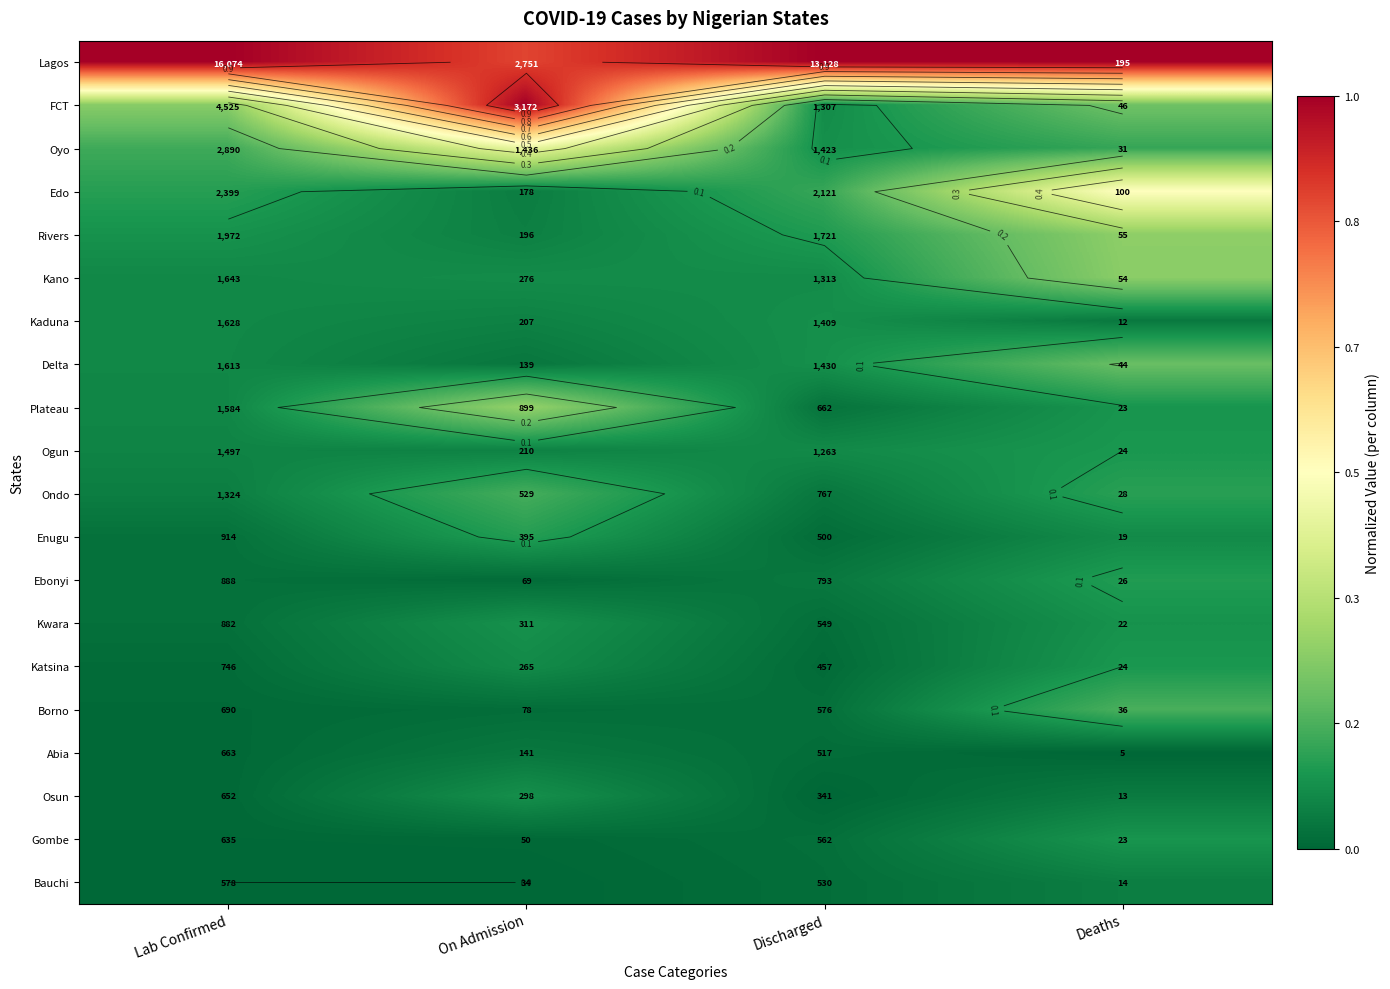

List the series in order of their peak value, lowest first.

Abia, Bauchi, Kaduna, Osun, Kwara, Gombe, Ogun, Katsina, Ebonyi, Enugu, Ondo, Borno, Delta, Kano, Rivers, Plateau, Oyo, Edo, FCT, Lagos